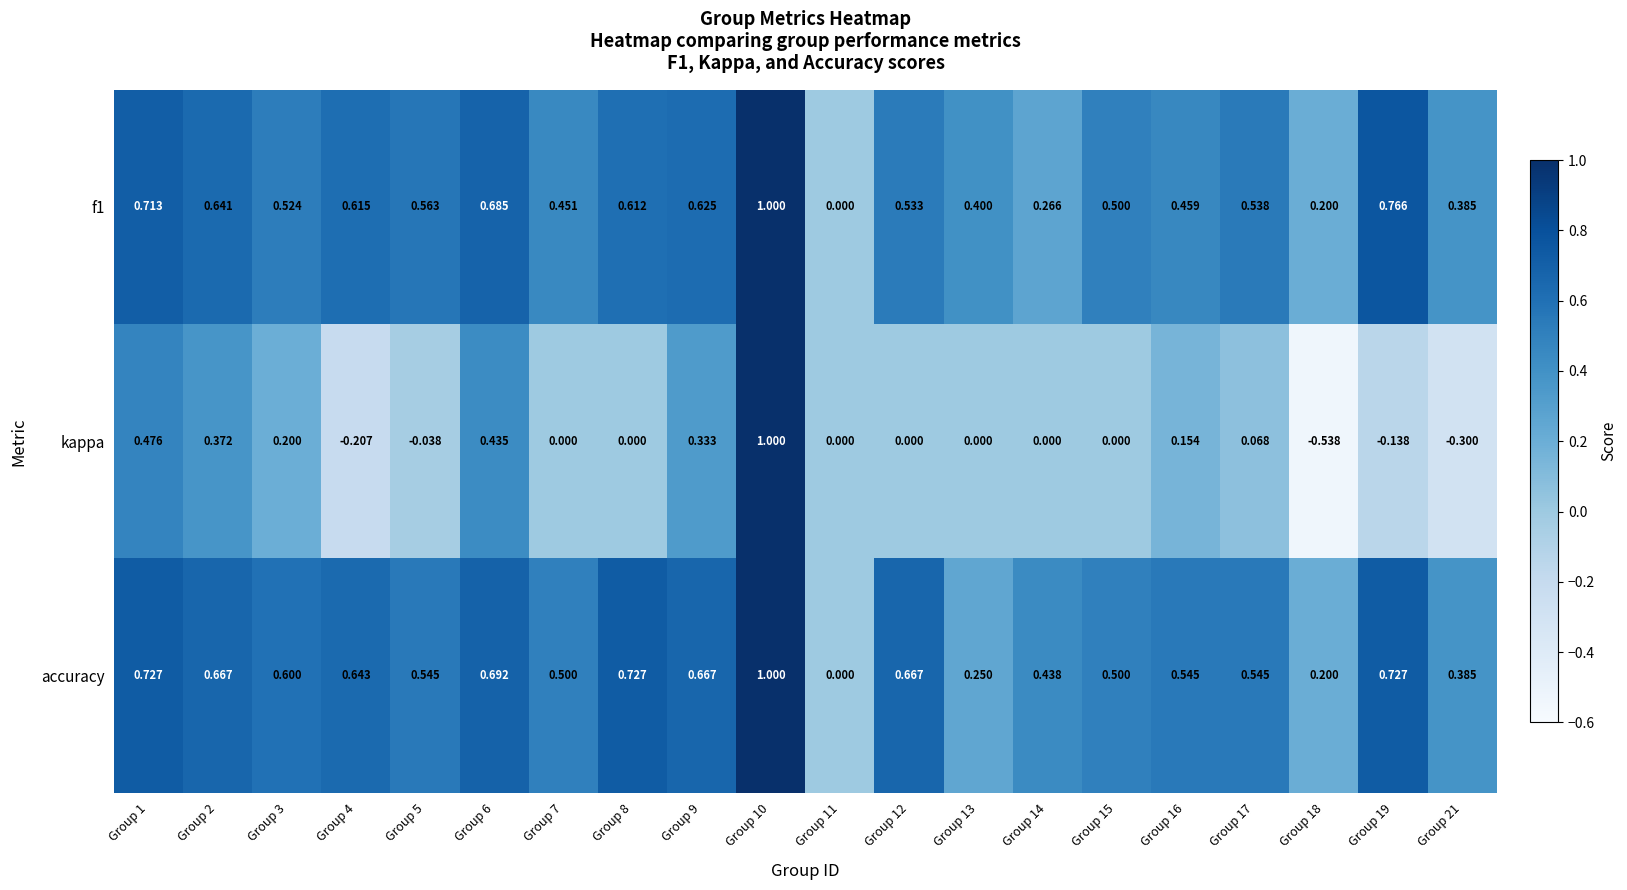

Between Group 1 and Group 2, which series saw the biggest shift?

kappa